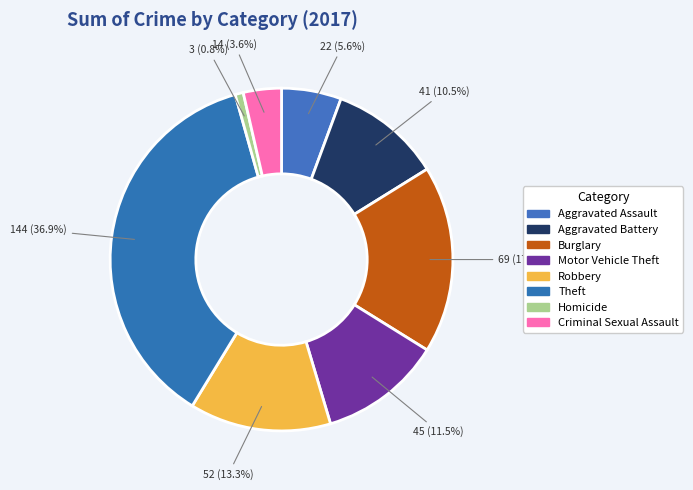

Which slice is the smallest?

Homicide